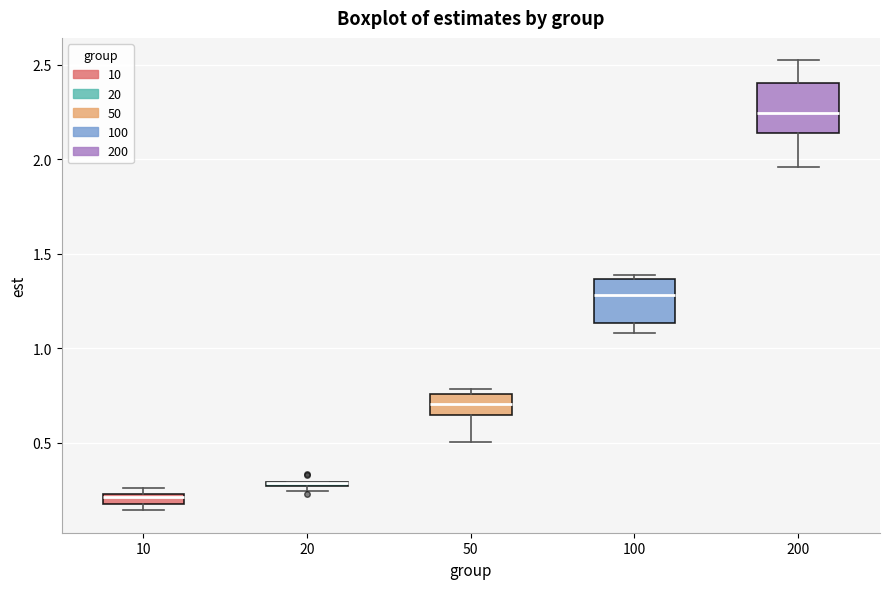

Where does the lower whisker of the box at x = 200 end on the y-axis? The values are not printed on the chart, so give them approximately, as read against the axis.

1.95